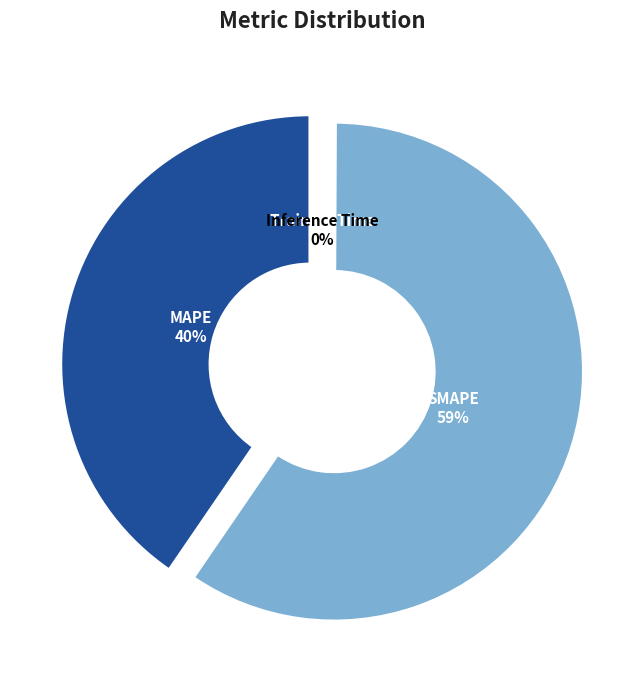

To the nearest percent, what portion does SMAPE represent?

59%